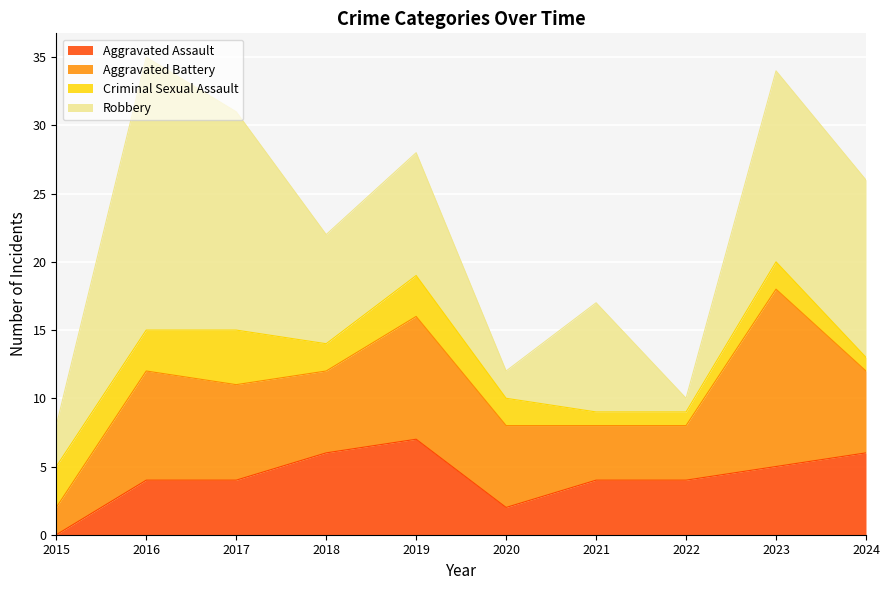

Is it true that Aggravated Assault equals 5 at 2023?

True